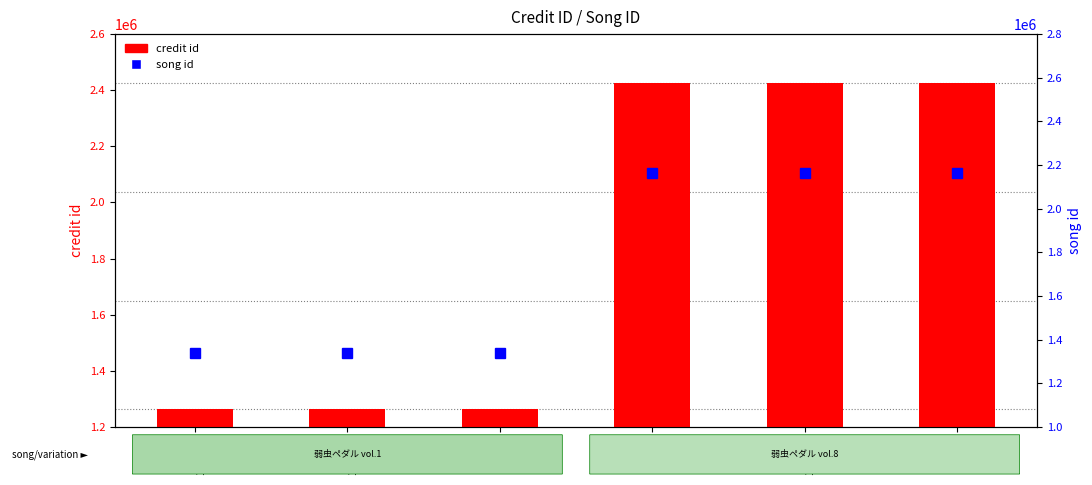

Is it true that song id equals 997926 at ID
360637?

False